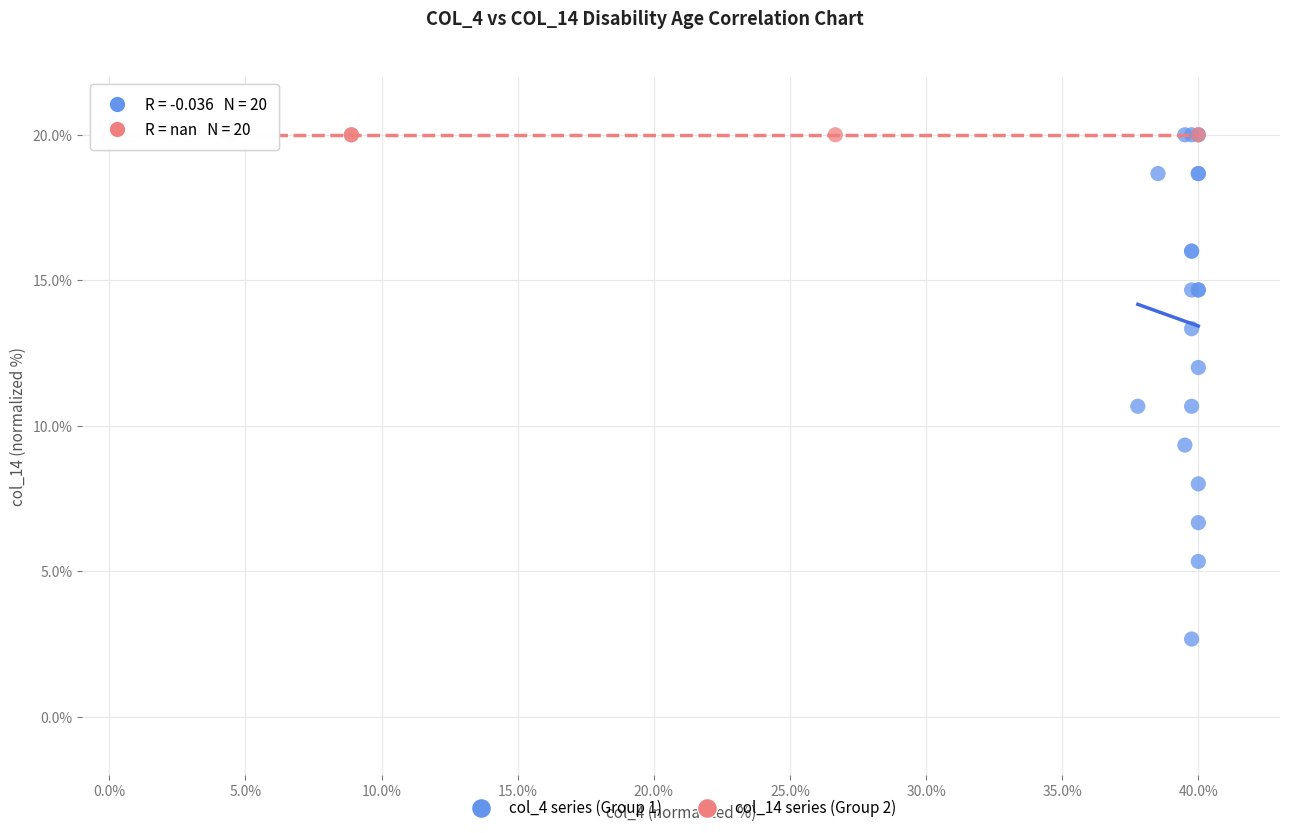

Which series reaches the minimum Y coordinate?

col_4 series (Group 1)